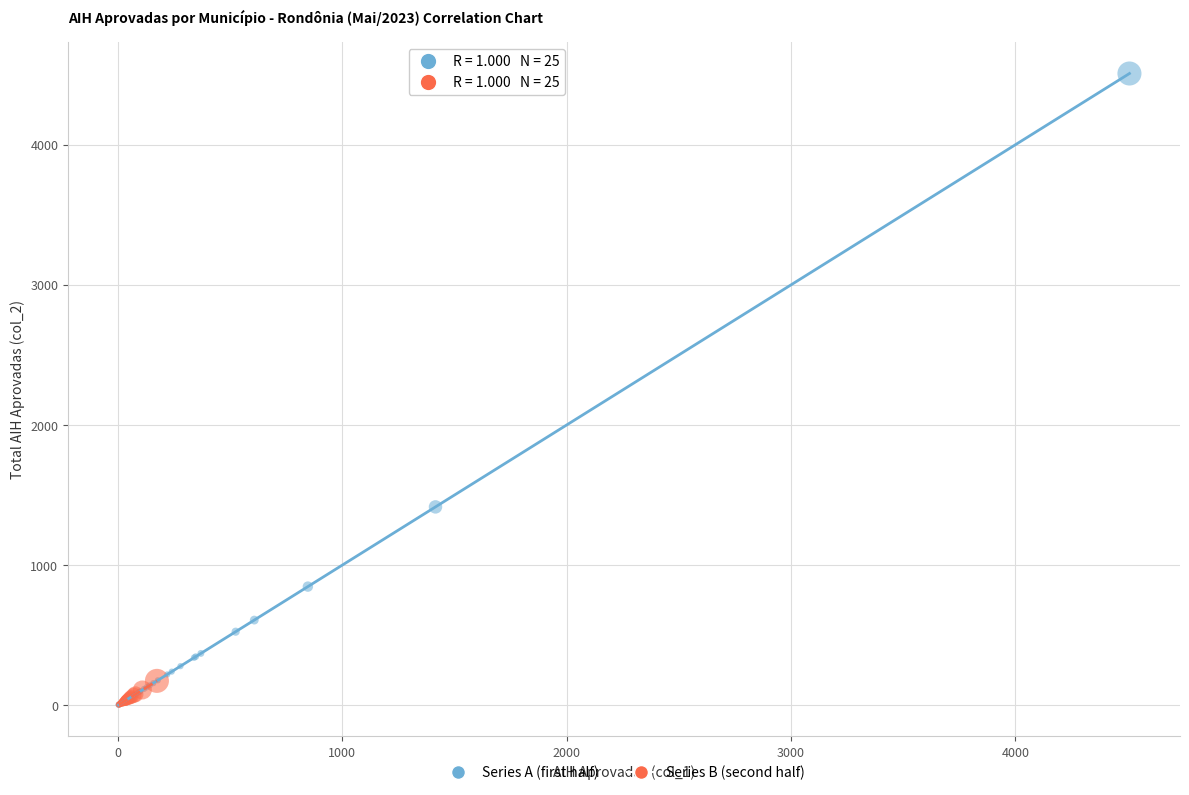

Which series contains the highest Y value?

Series A (first half)